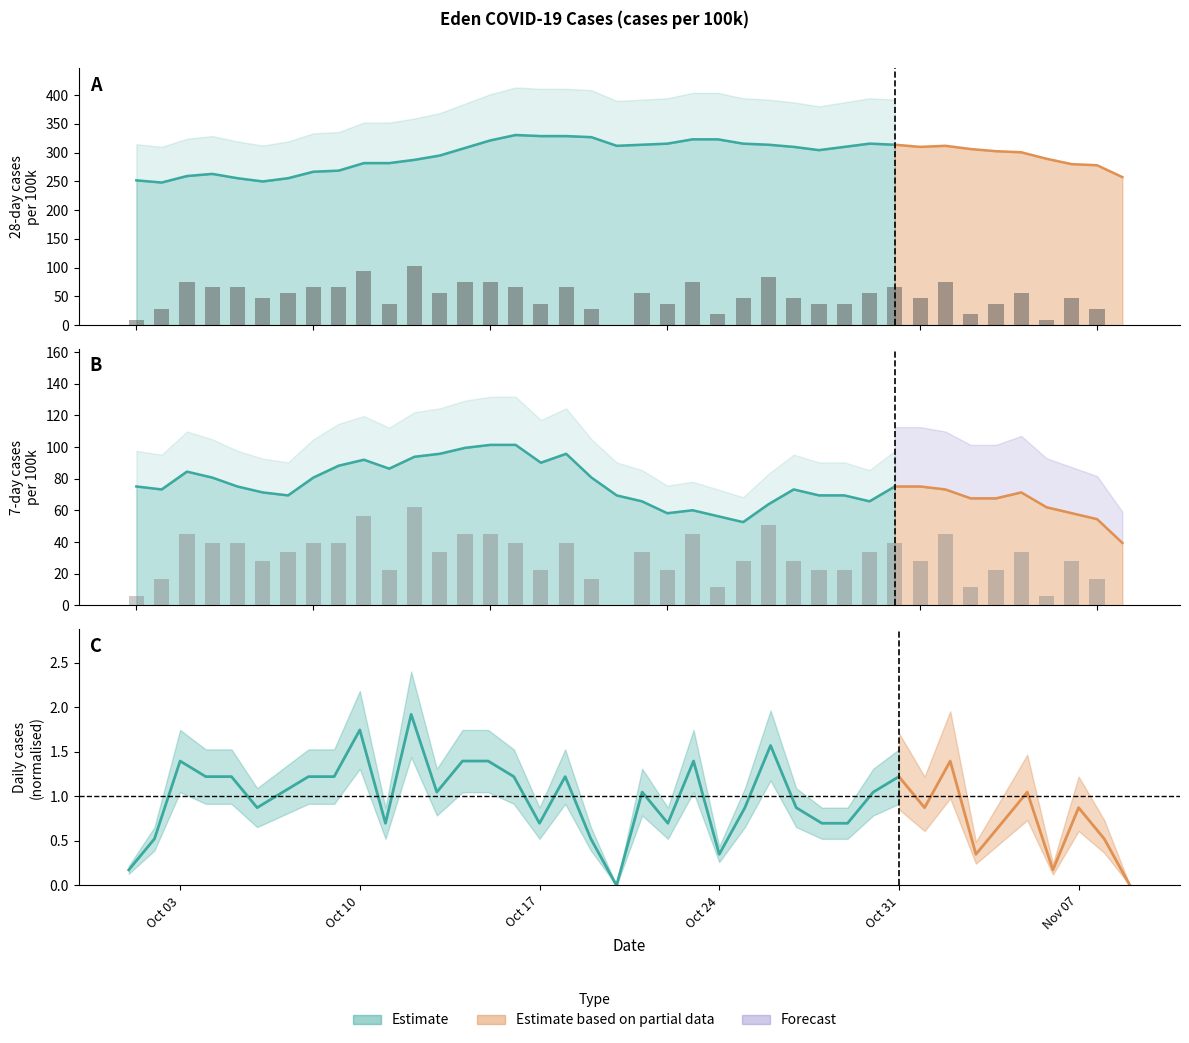

Is it true that 1day_cases_100k equals 8.3 at 4?

False